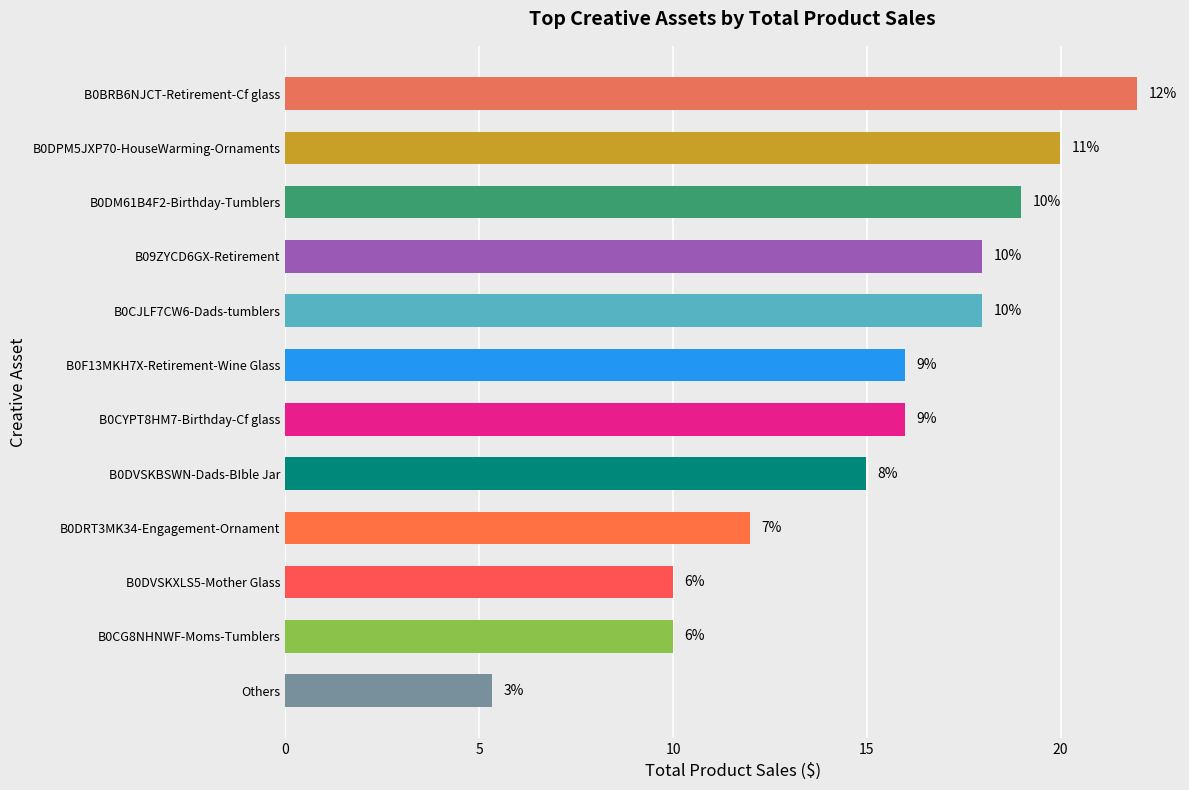

How many bars are there in total?

12